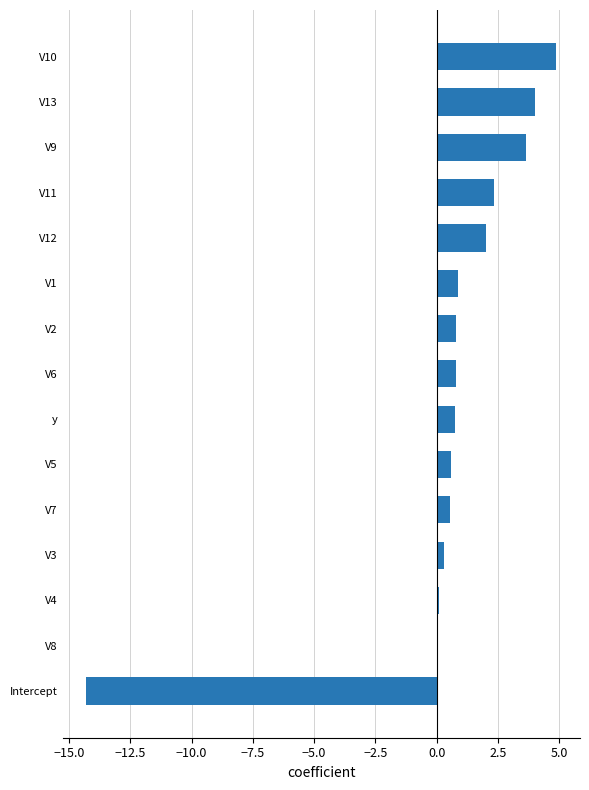

What value does the data have at V13?

4.0